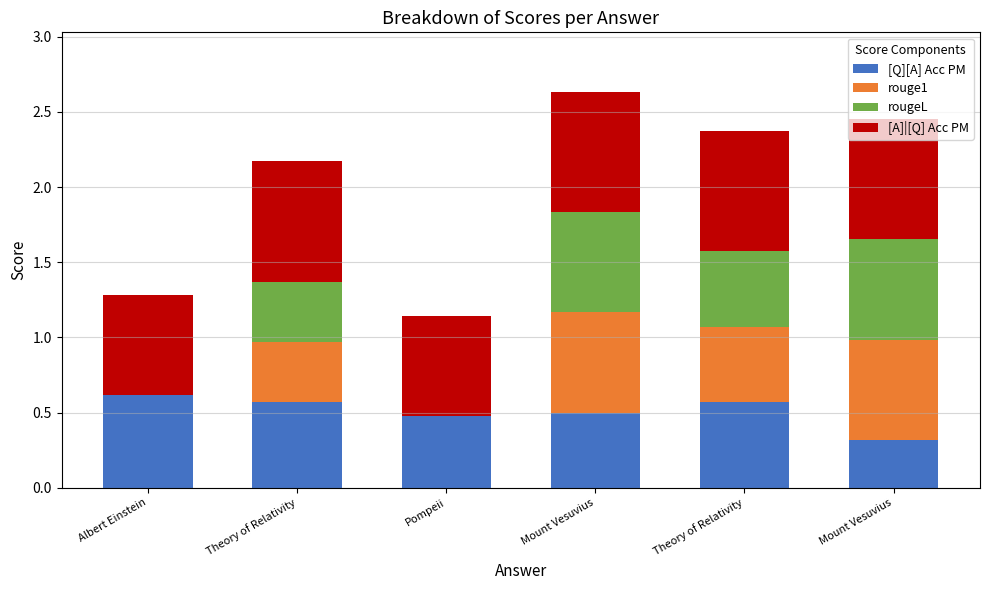

What are all the series names shown in the legend?

[Q][A] Acc PM, rouge1, rougeL, [A]|[Q] Acc PM